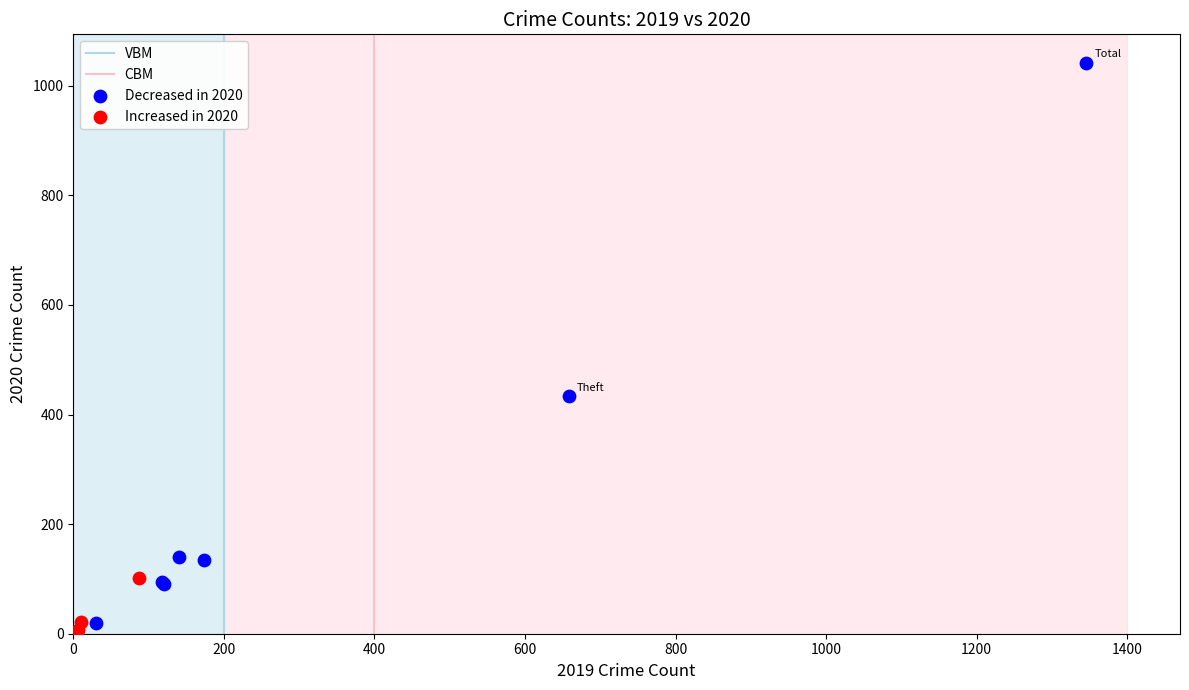

Which series contains the highest Y value?

Decreased in 2020